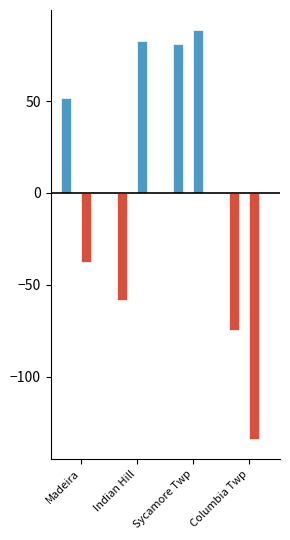

What is the total value across all series at Columbia Twp?

-208.8